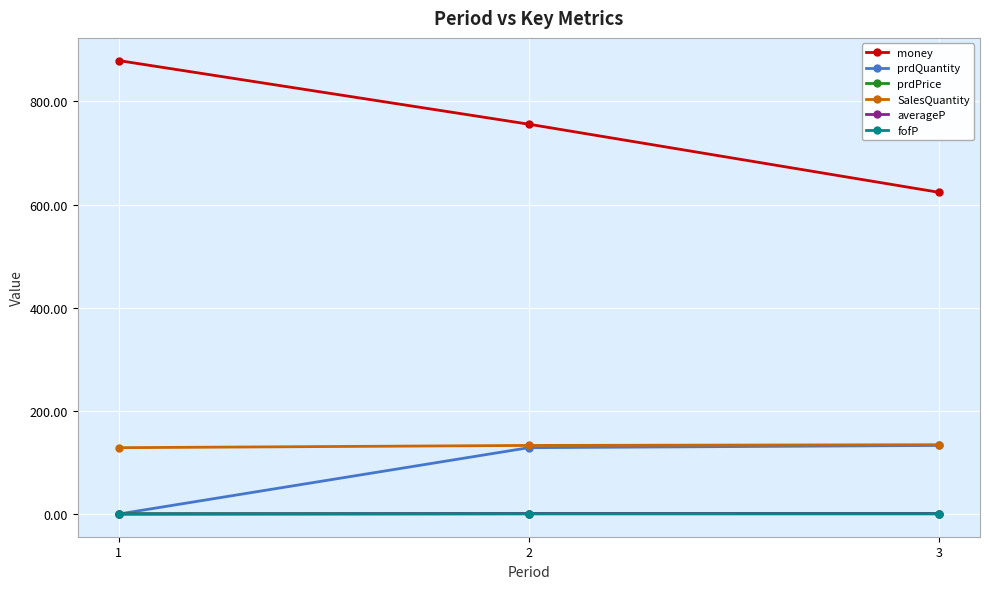

Which series has the widest spread of values?

money